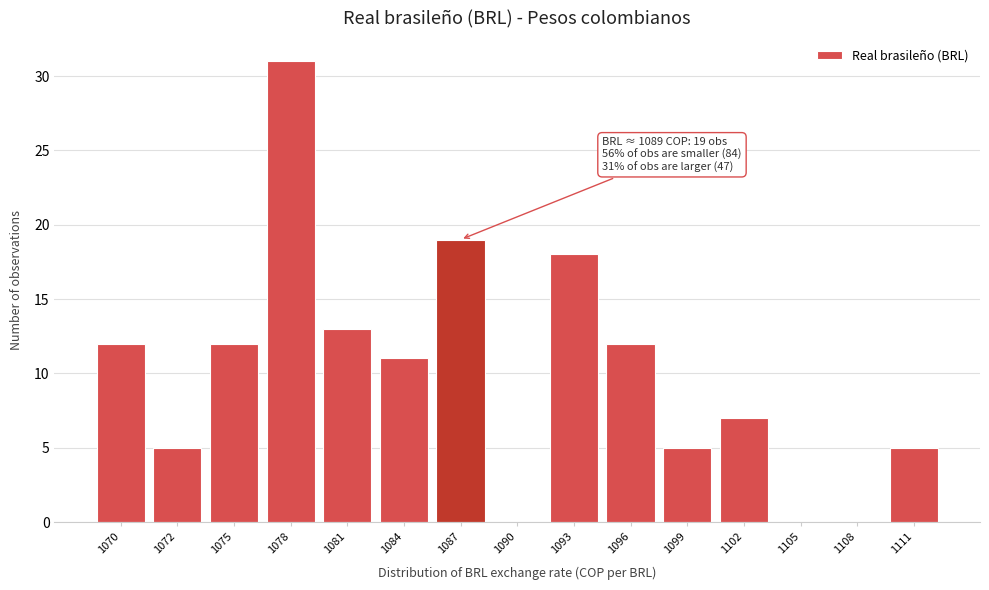

Reading left to right, what are all the values shown in this chart?

1070=12	1072=5	1075=12	1078=31	1081=13	1084=11	1087=19	1090=0	1093=18	1096=12	1099=5	1102=7	1105=0	1108=0	1111=5